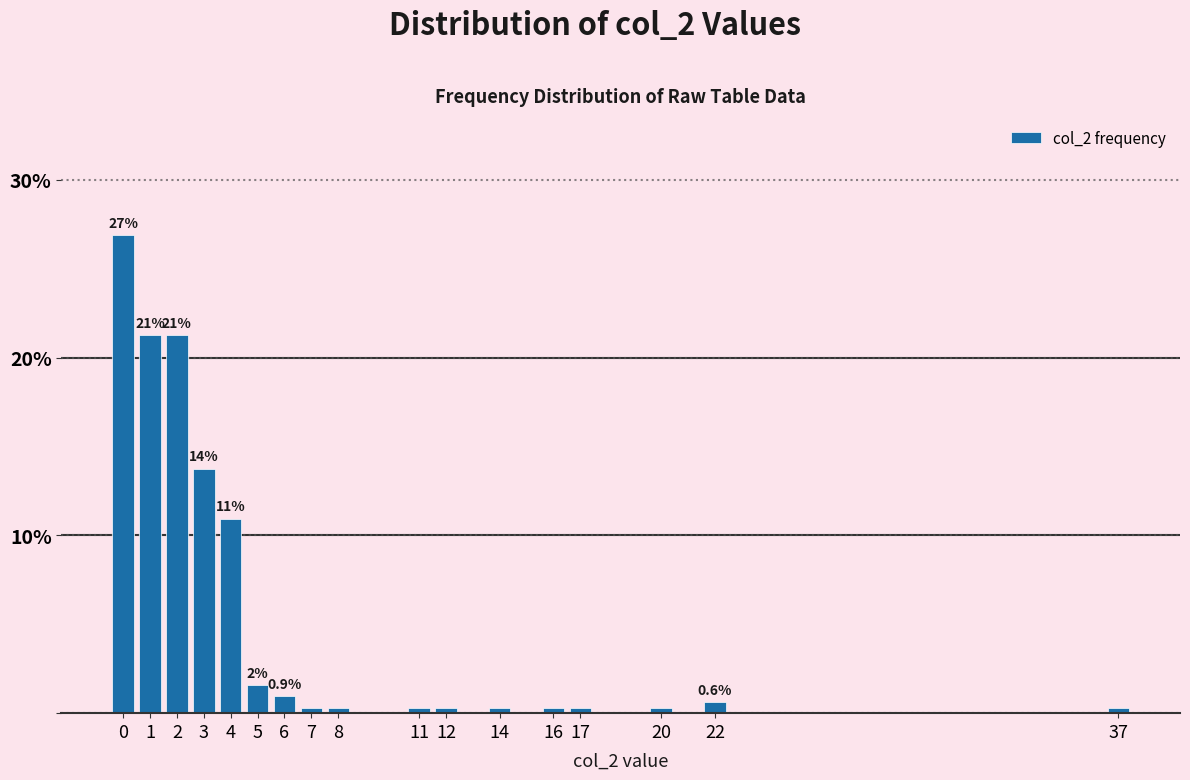

The value at 3 is 23.6. True or false?

False